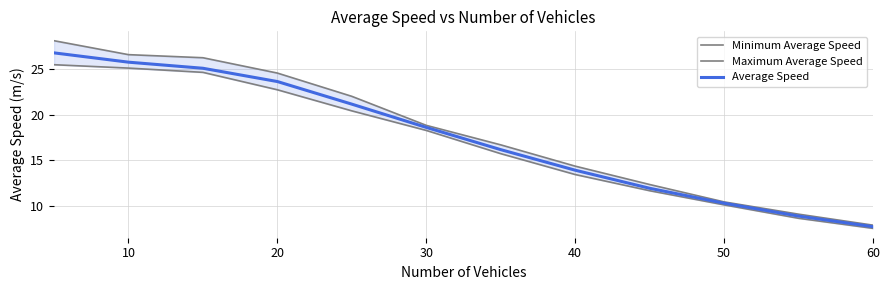

How many data points in Minimum Average Speed are less than 18?

6